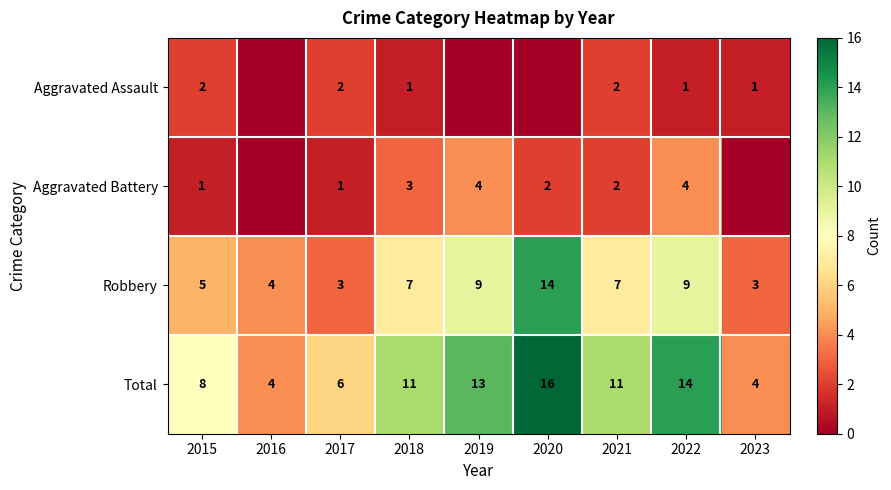

Is the value of Robbery at 2015 greater than the value of Total at 2018?

No